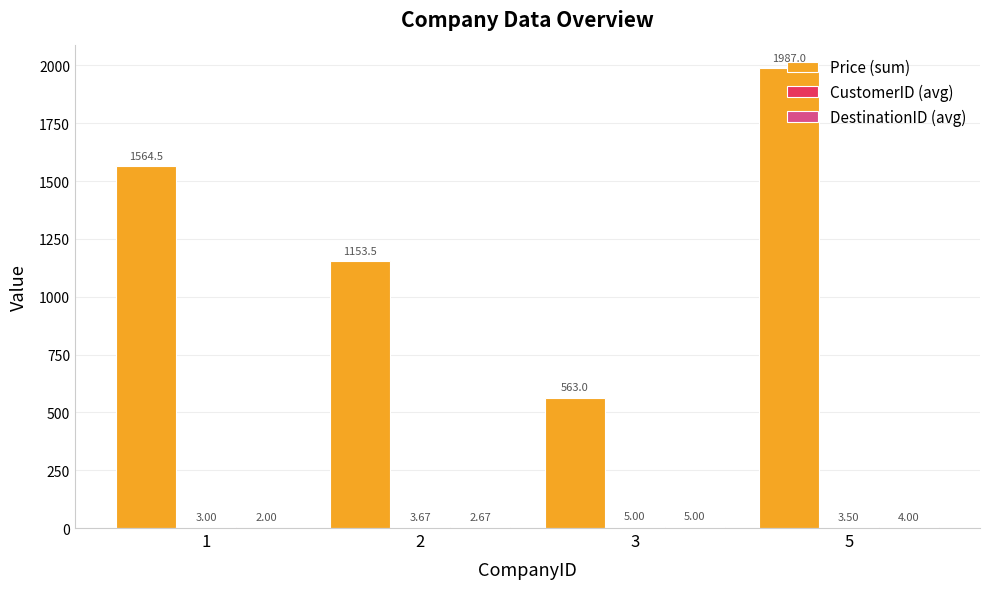

Which series has the largest total across all categories?

Price (sum)